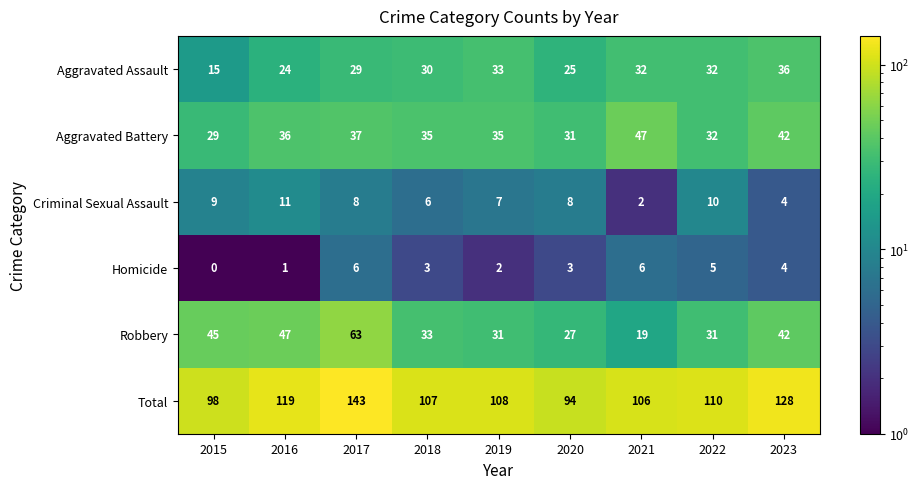

List the series in order of their peak value, highest first.

Total, Robbery, Aggravated Battery, Aggravated Assault, Criminal Sexual Assault, Homicide